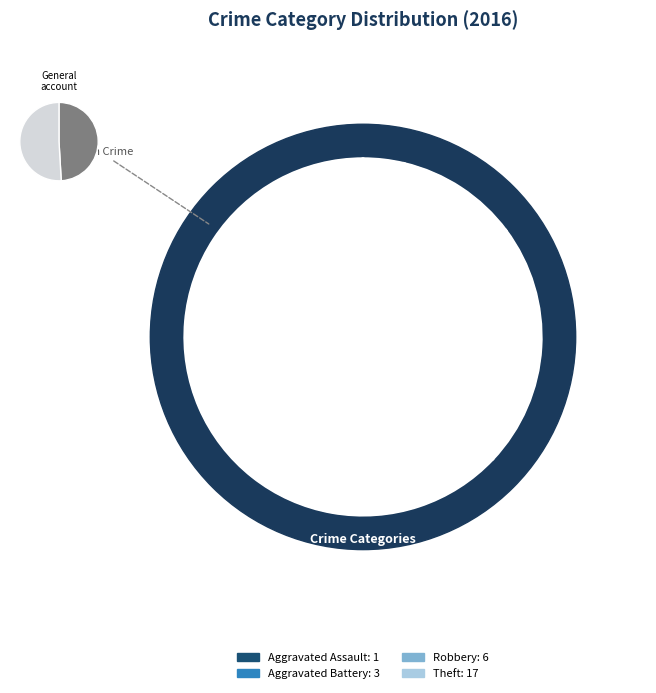

To the nearest percent, what is the difference between the largest and smallest slice percentages?

59%